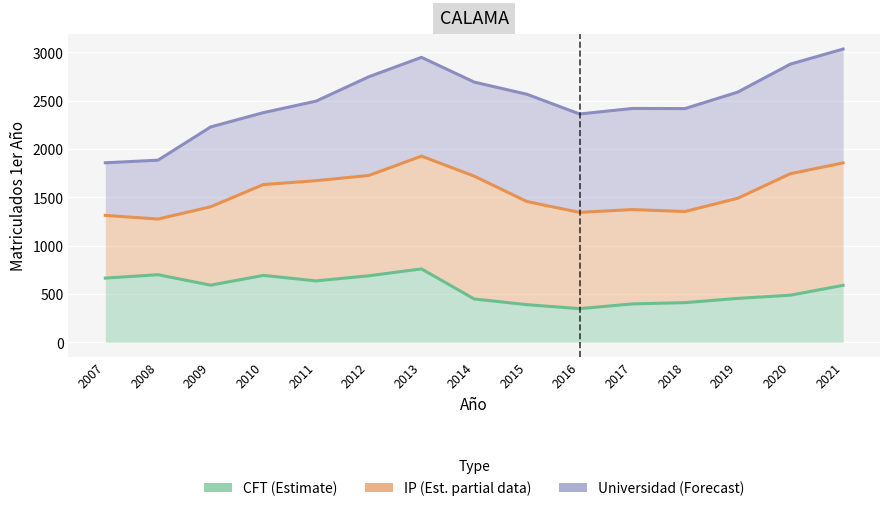

How many lines are shown in the chart?

3